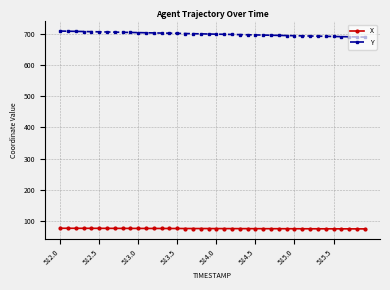

What is the maximum value for X?

75.3